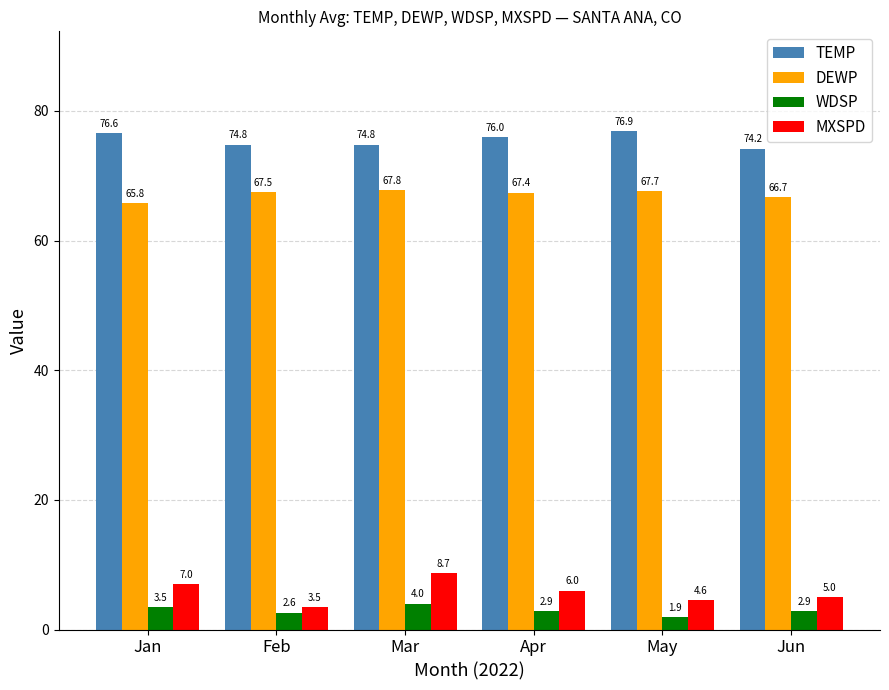

True or false: TEMP has a value of 16.9 at Jun.

False